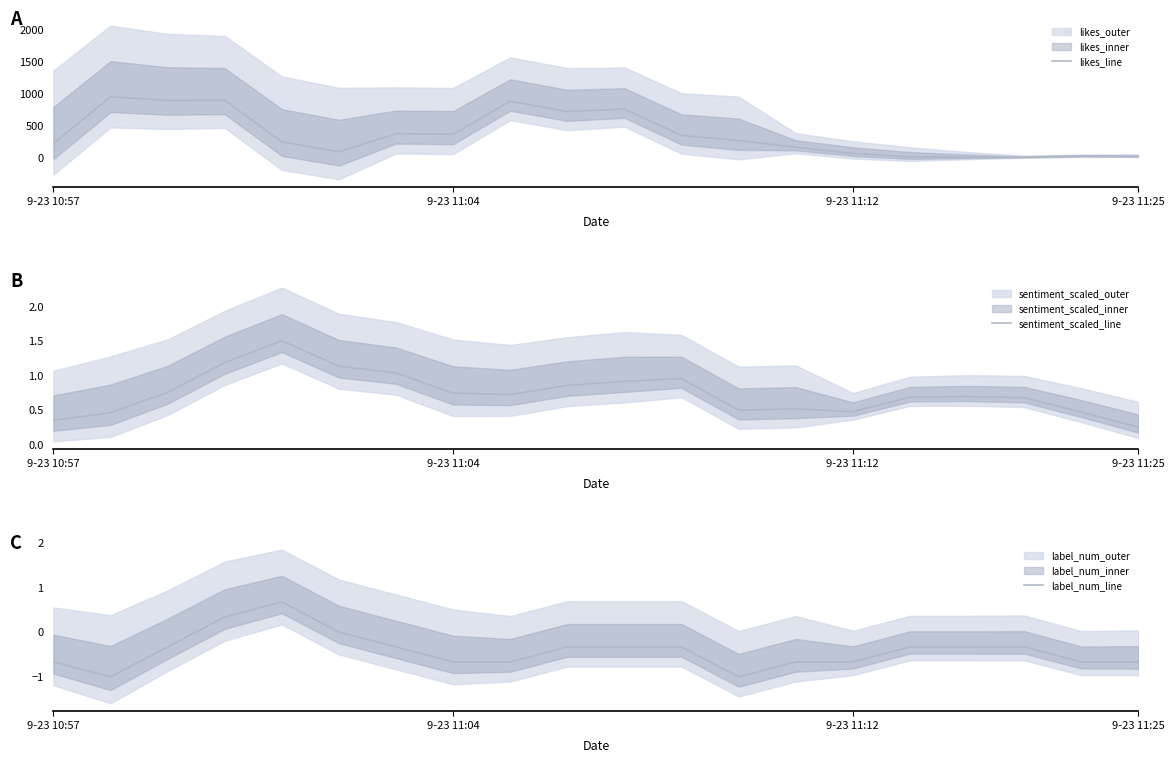

Reading left to right, extract all data points from this chart.

likes_line: 221.7	948.7	891.7	894.3	246.3	90.7	374.3	365.0	879.3	718.7	759.7	345.0	267.3	162.3	67.0	13.0	9.3	8.3	24.0	22.0
sentiment_scaled_line: 0.4	0.5	0.8	1.2	1.5	1.1	1.0	0.7	0.7	0.9	0.9	1.0	0.5	0.5	0.5	0.7	0.7	0.7	0.5	0.2
label_num_line: -0.7	-1.0	-0.3	0.3	0.7	0.0	-0.3	-0.7	-0.7	-0.3	-0.3	-0.3	-1.0	-0.7	-0.7	-0.3	-0.3	-0.3	-0.7	-0.7